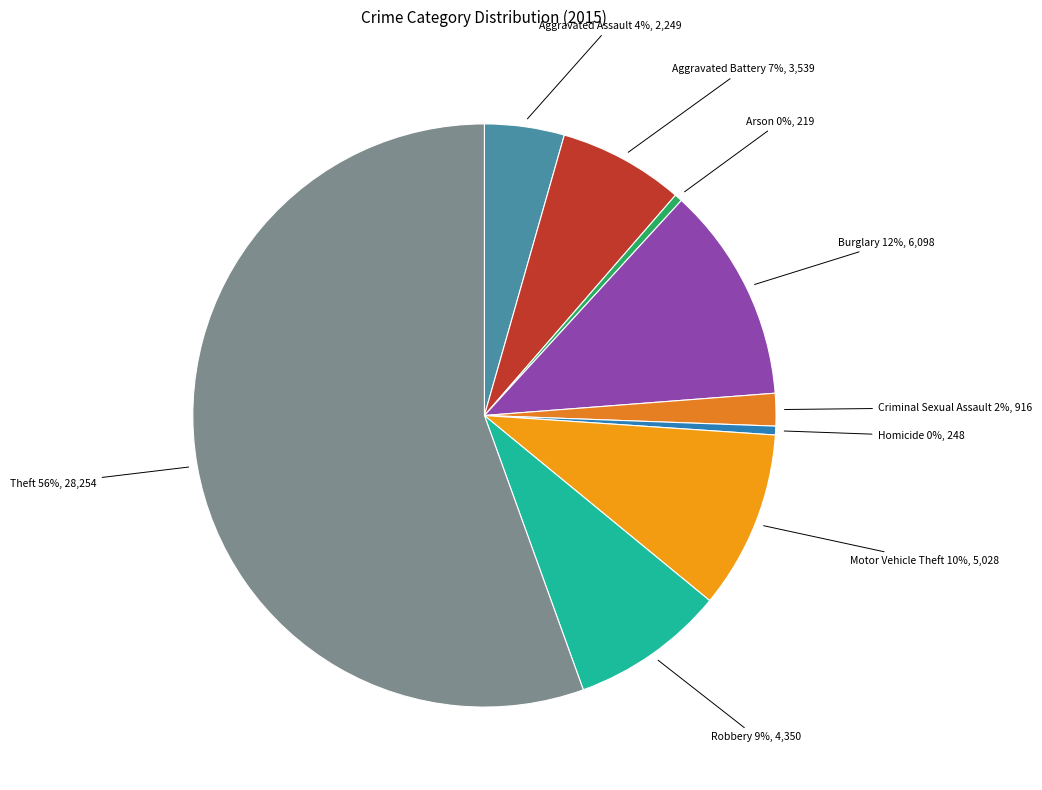

Count the number of slices in the pie.

9